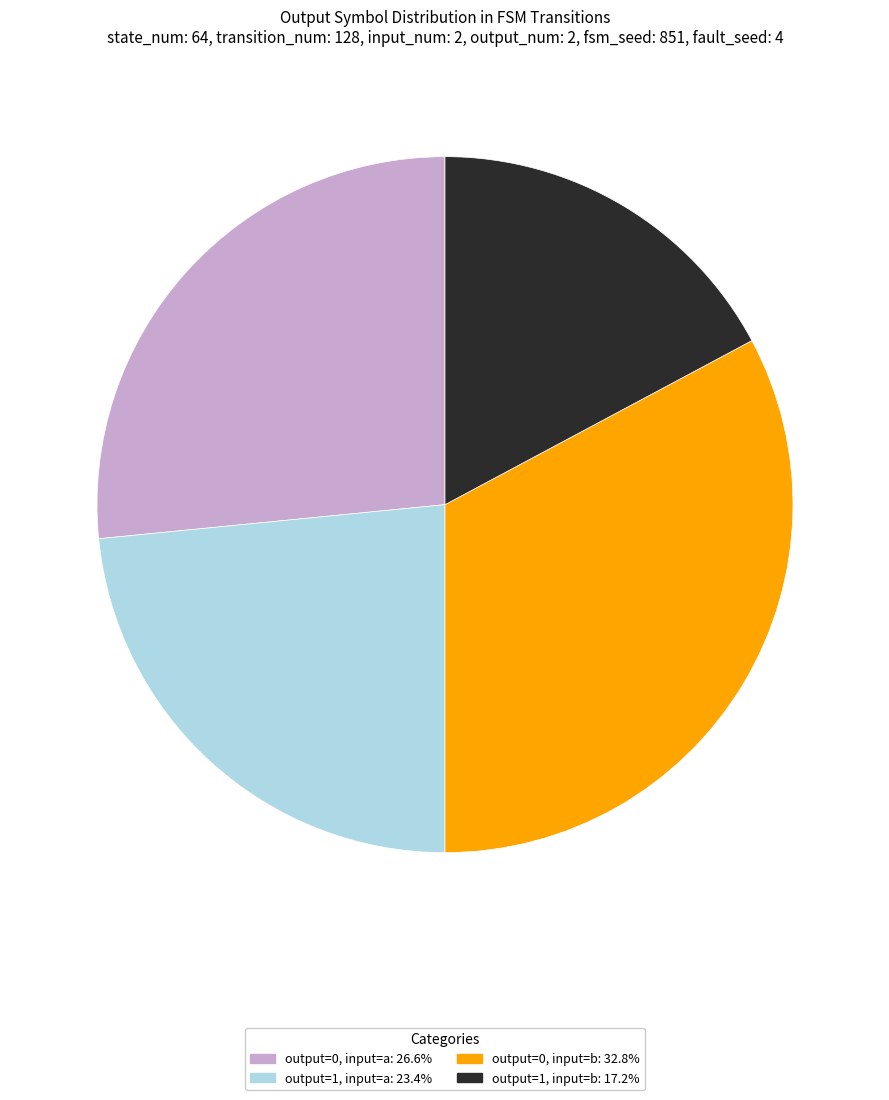

Is there a majority slice in this chart?

No